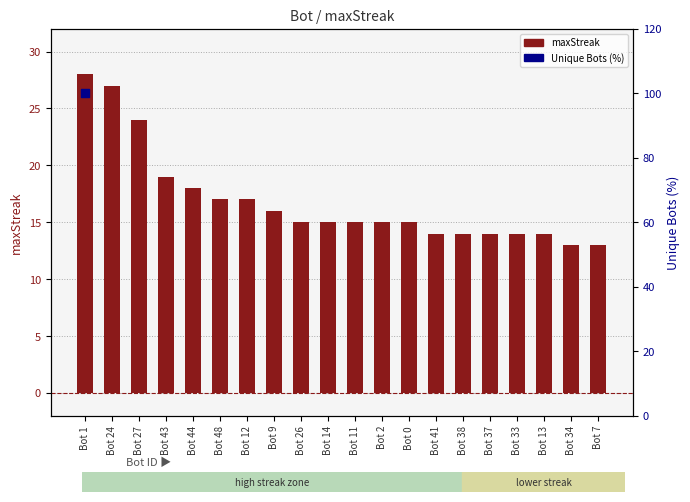

What is the change in value from Bot 26 to Bot 38?

-1